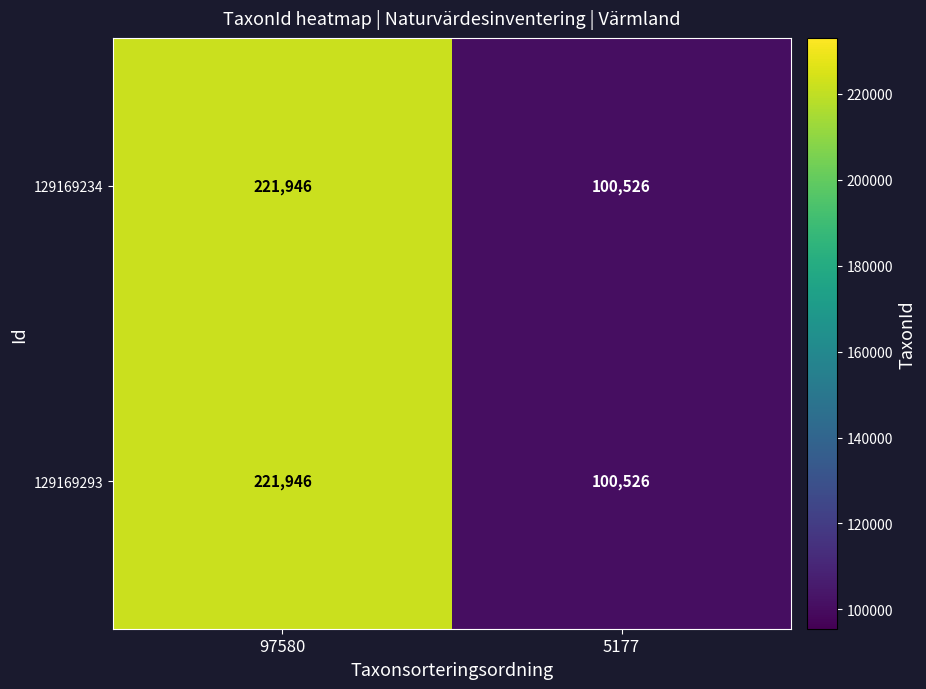

What value does the 129169234 series have at 97580, to the nearest 50?

221950